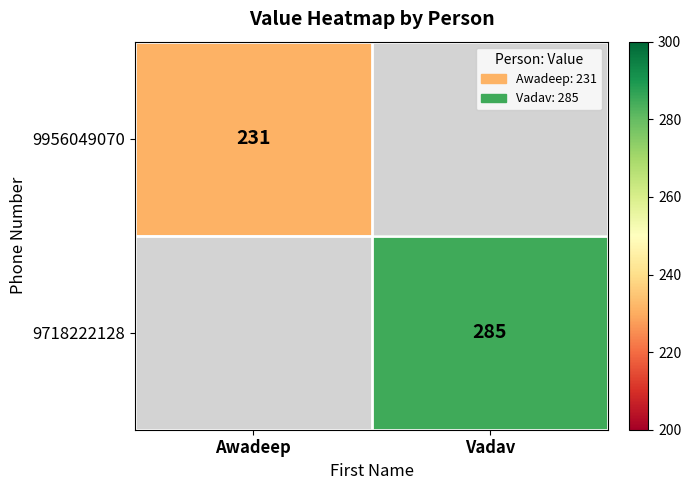

Is the value of 9956049070 at Awadeep greater than the value of 9718222128 at Vadav?

No